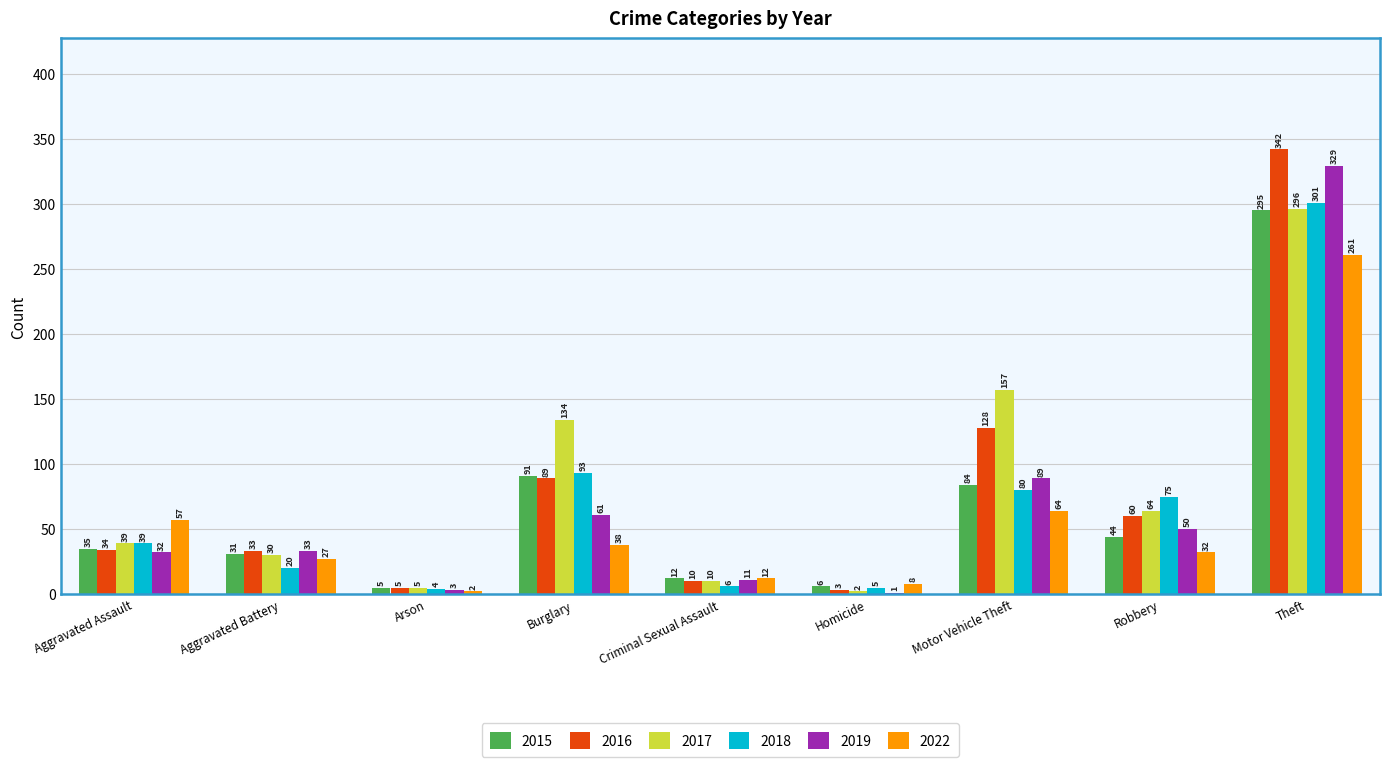

What is the total value across all series at Criminal Sexual Assault?

61